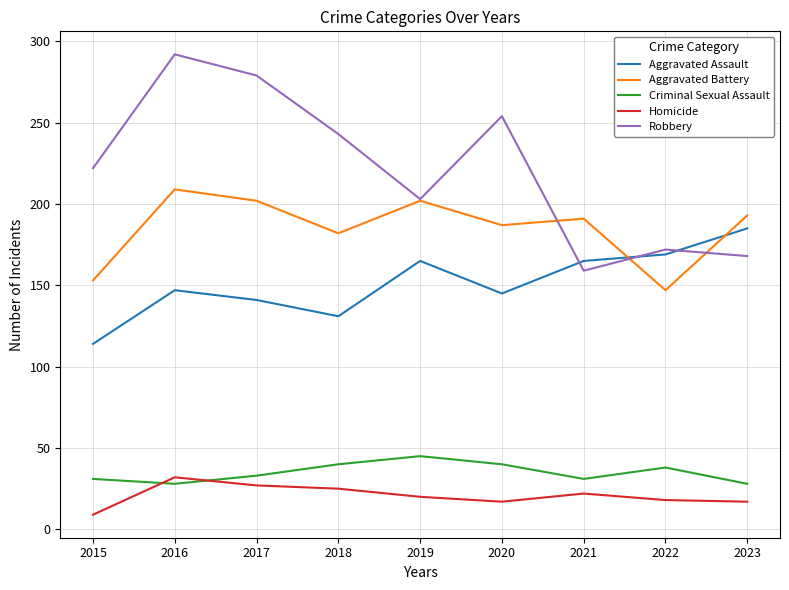

What is the total value across all series at 2023?

591